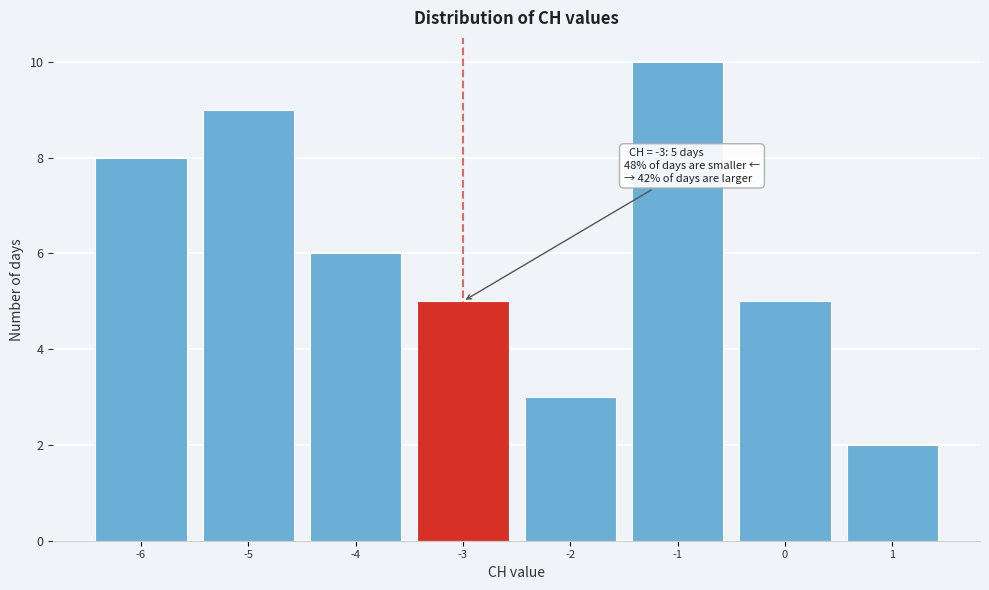

Reading right to left, list all the values displayed in this chart.

2	5	10	3	5	6	9	8